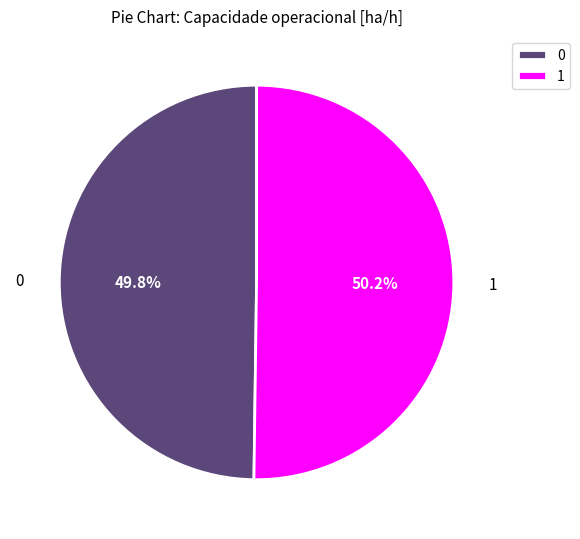

To the nearest percent, what percentage of the pie is 1?

50%